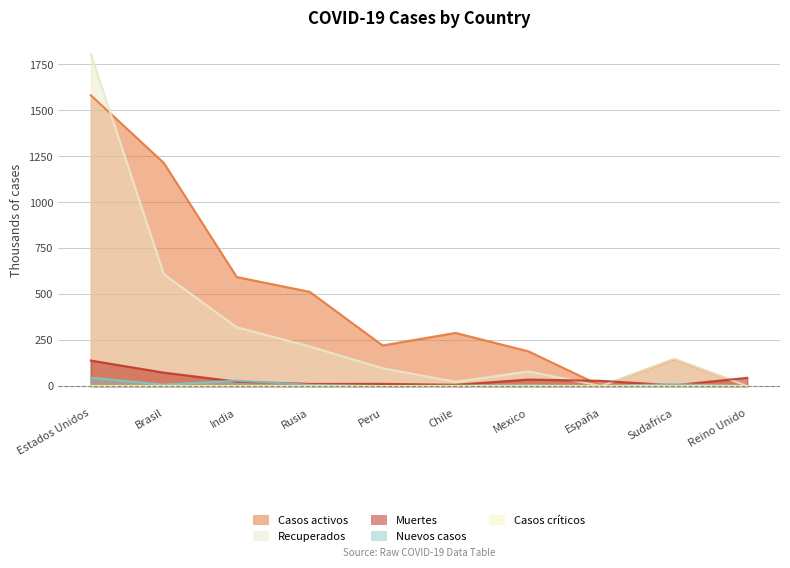

What is the spread (max minus min) of values at Mexico?

184.4